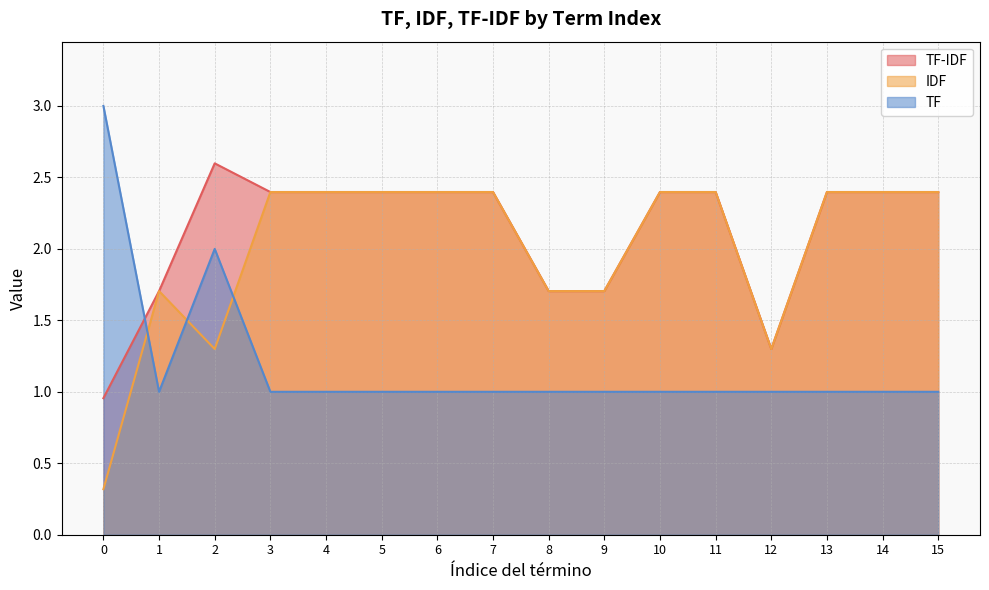

What are all the series names shown in the legend?

TF-IDF, IDF, TF